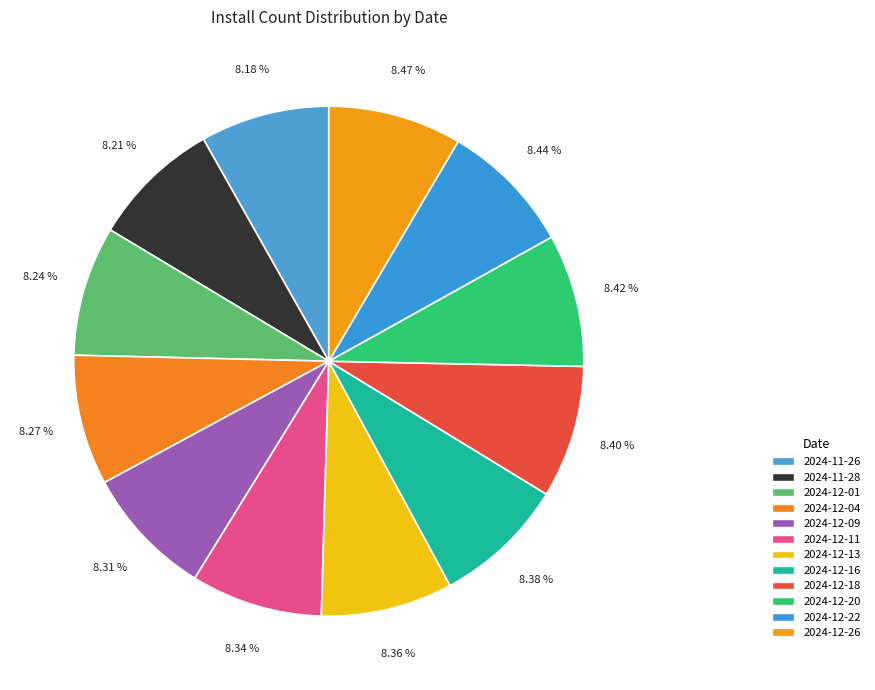

Is there a majority slice in this chart?

No